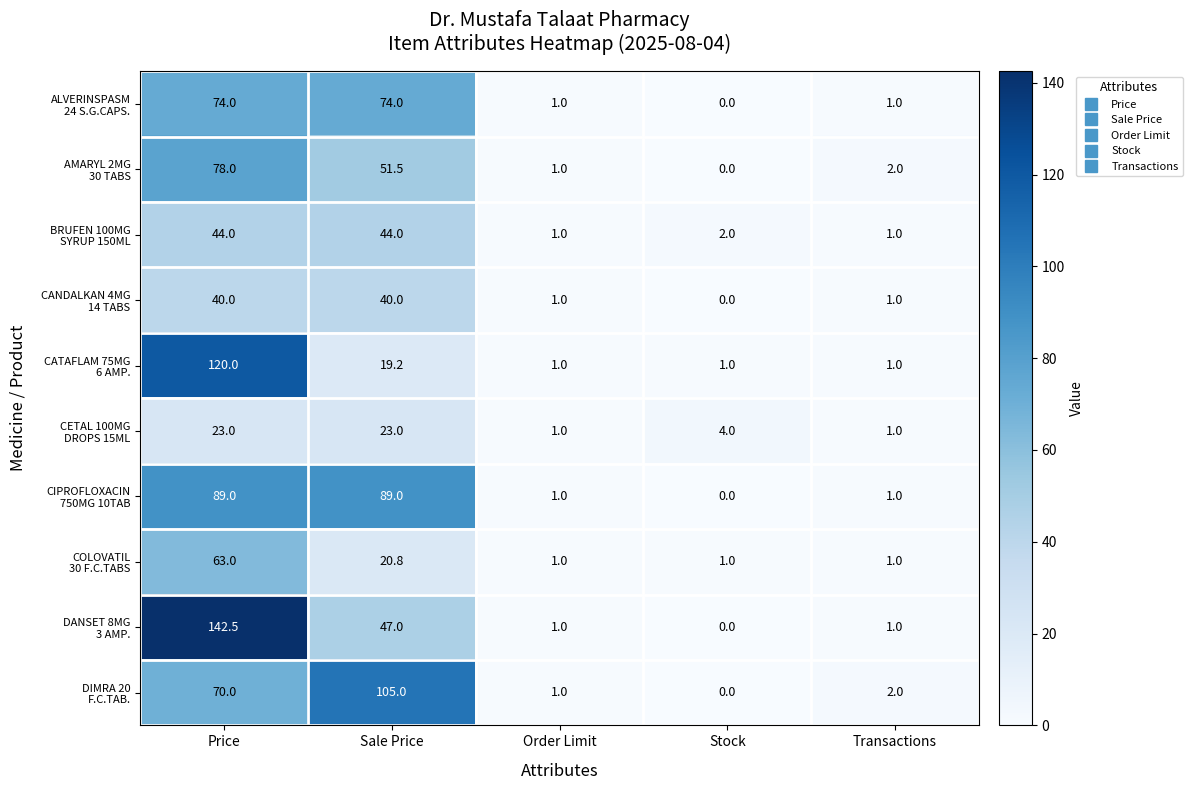

What is the difference between the highest and lowest values at Sale Price?

85.8